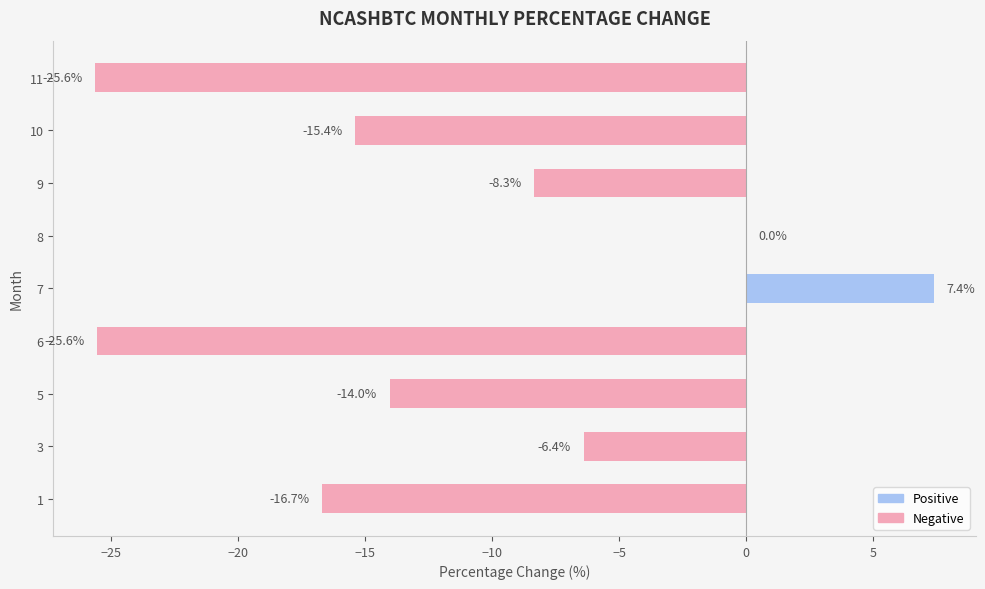

What is the greatest value displayed?

7.4